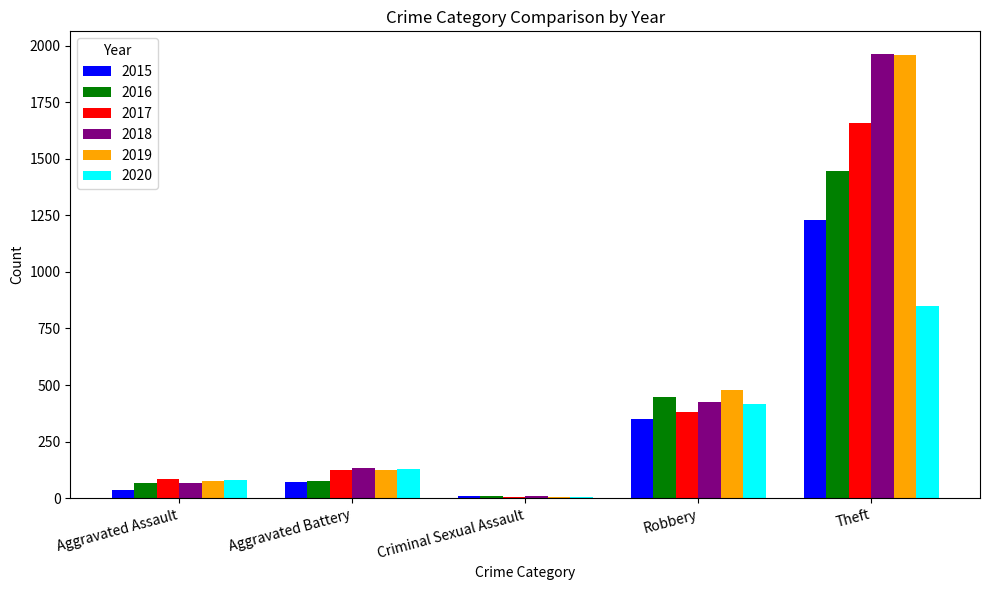

What is the sum of all 2019 values?

2646